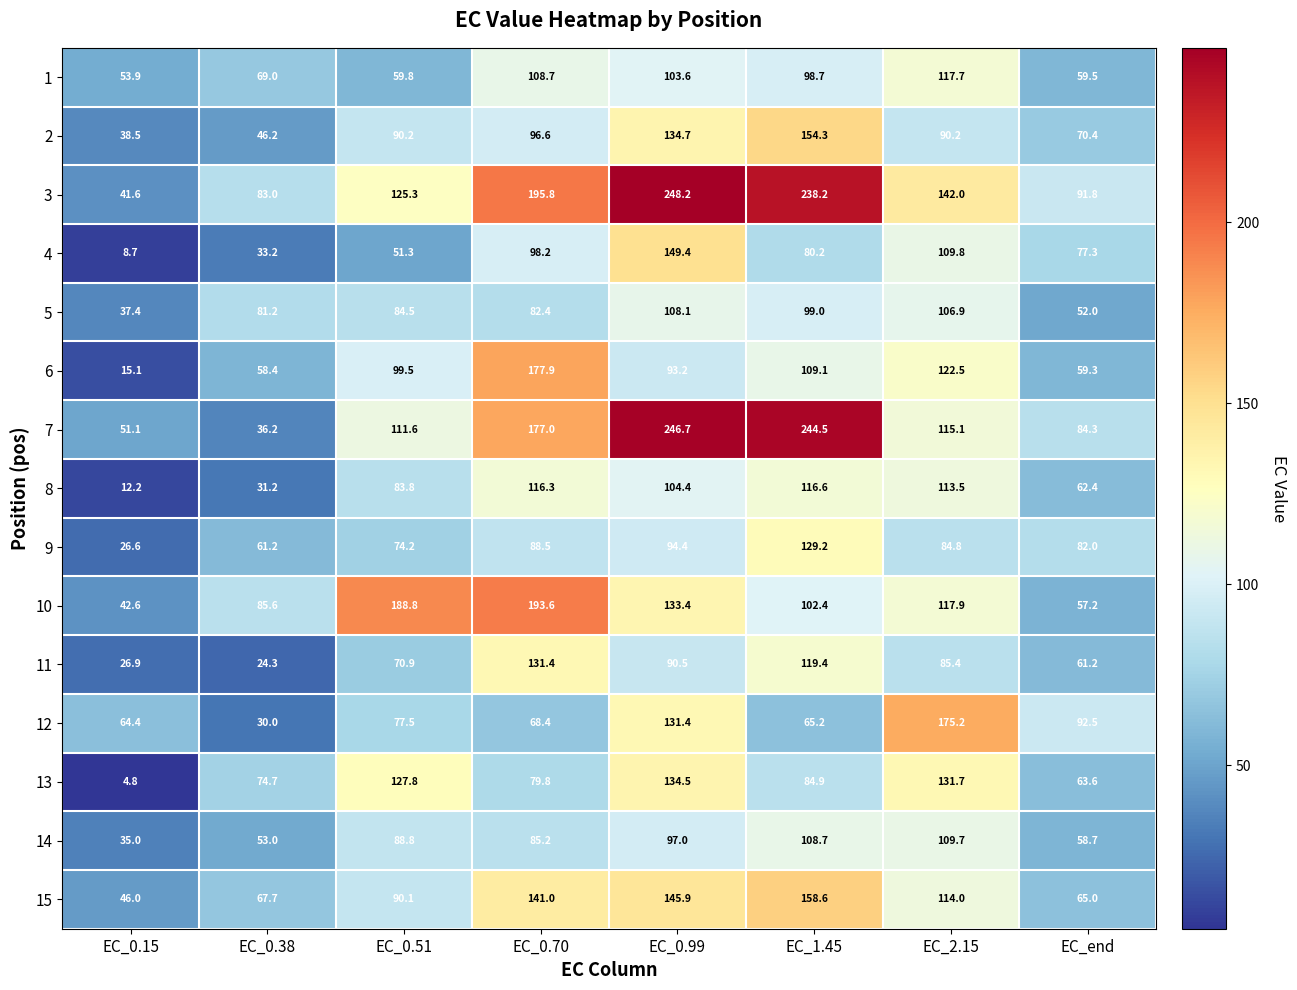

Which series has the largest range (max minus min)?

7